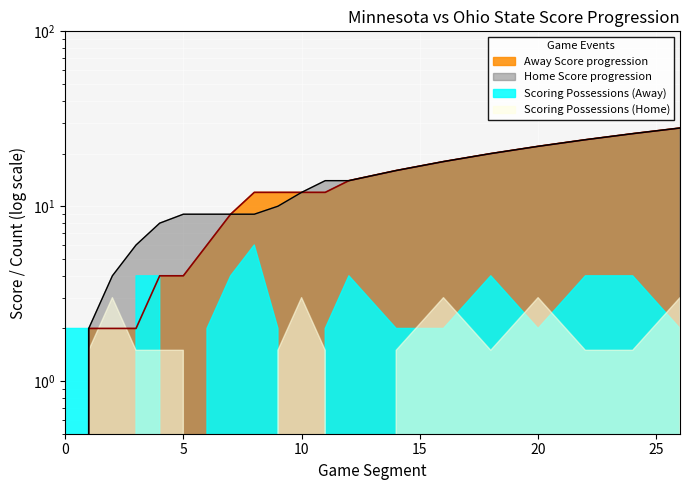

At which category is the sum across all series the highest?

26